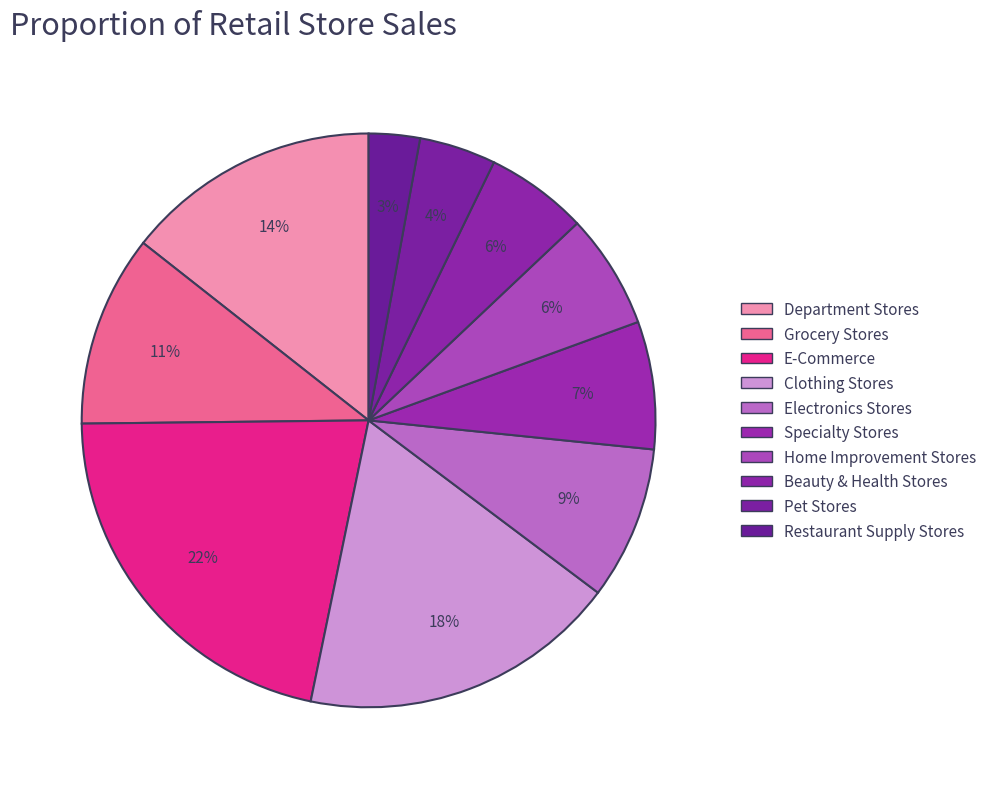

Does Pet Stores account for over 50% of the chart?

No